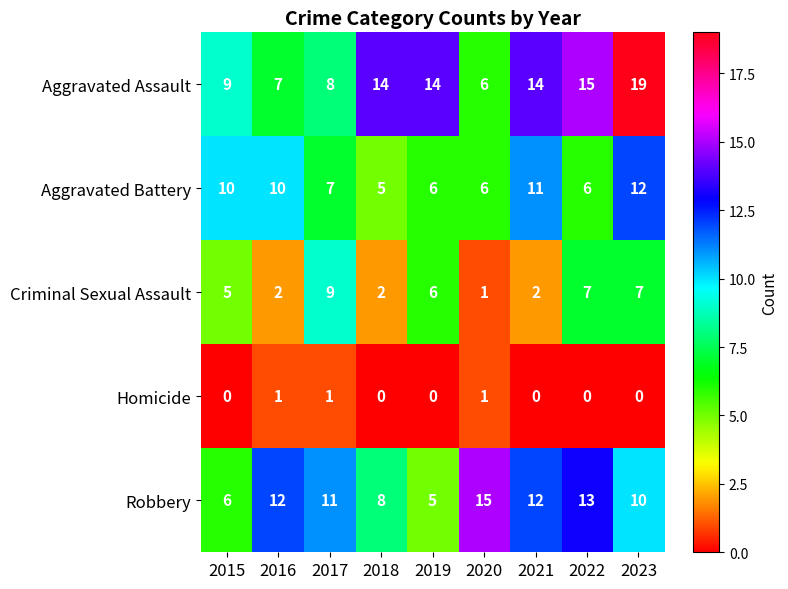

At which label does Robbery reach its minimum?

2019